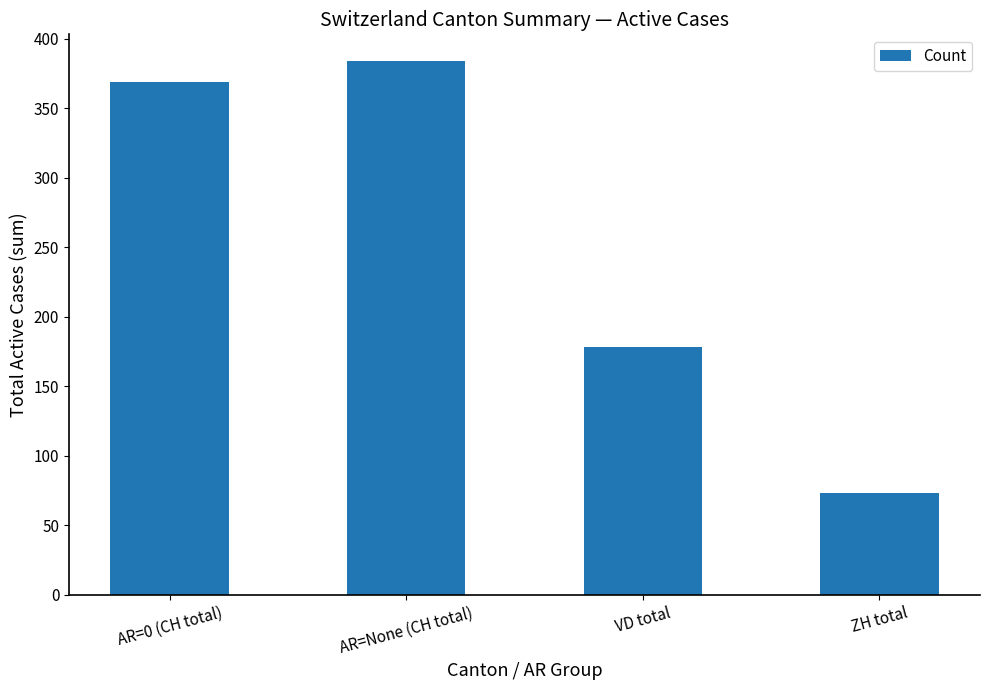

What is the smallest value displayed?

73